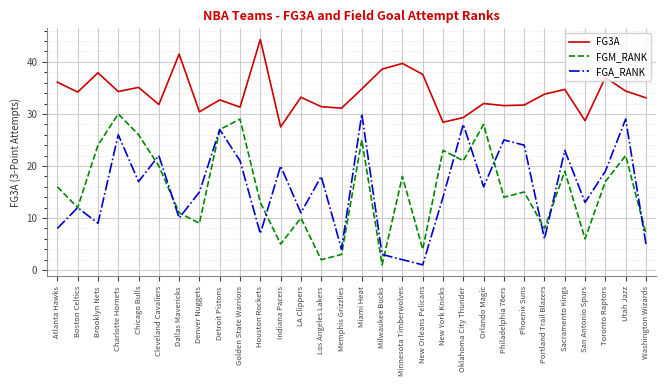

Is it true that FGA_RANK equals 12.5 at Los Angeles Lakers?

False